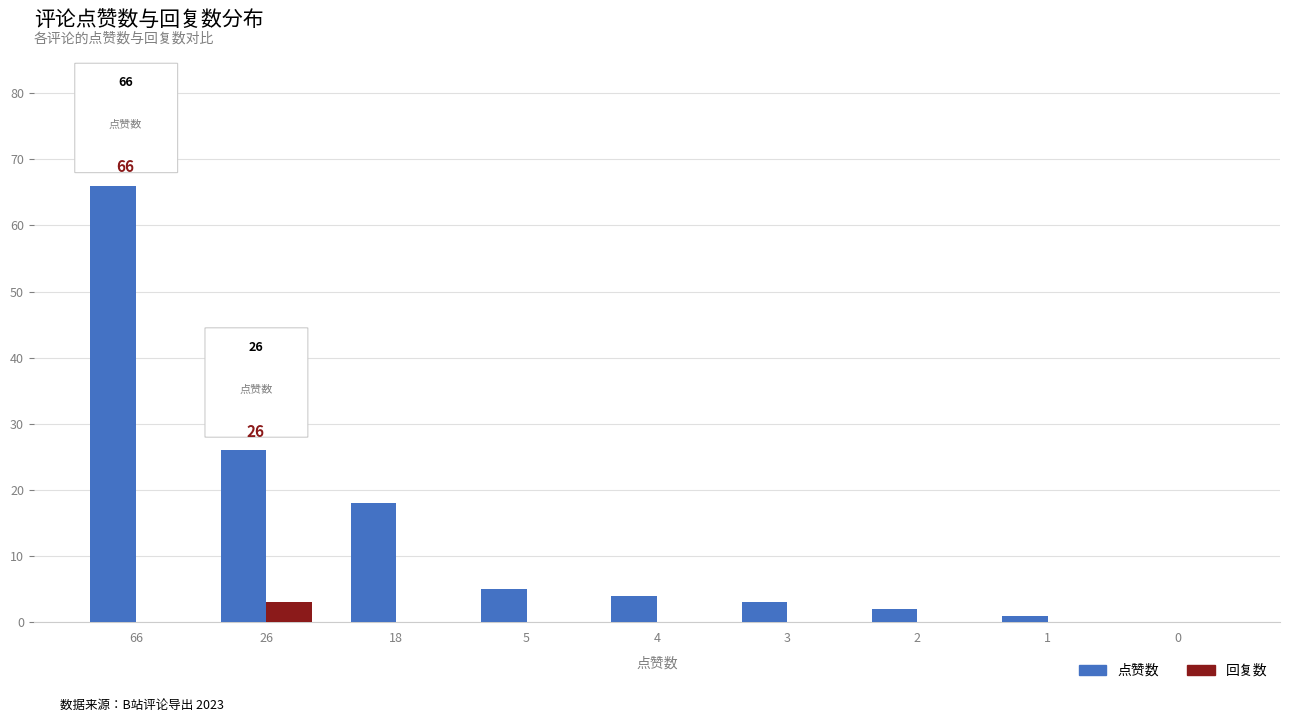

Is it true that 点赞数 equals 18 at 18?

True